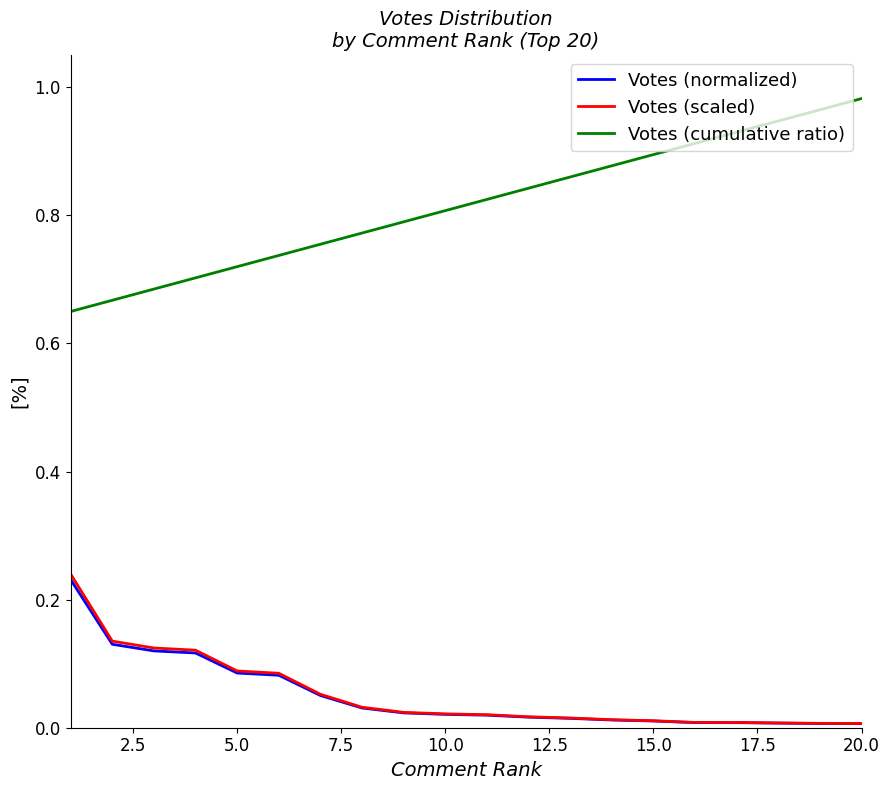

Does the chart display data point markers on the line(s)?

No